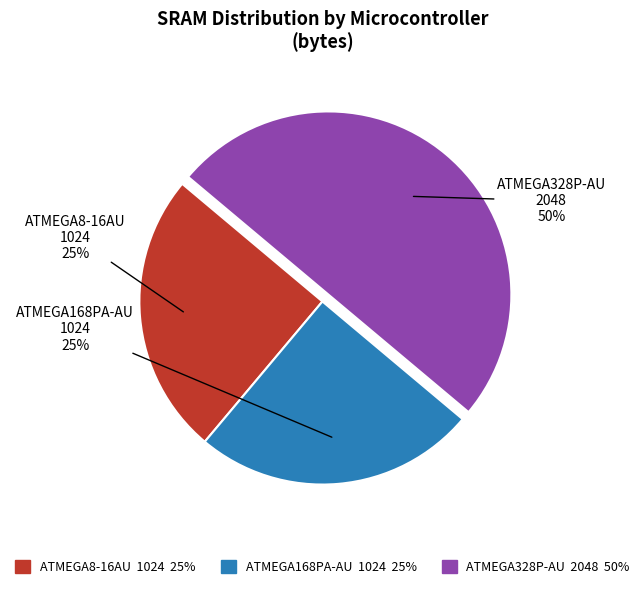

To the nearest percent, what percentage of the pie is ATMEGA168PA-AU?

25%